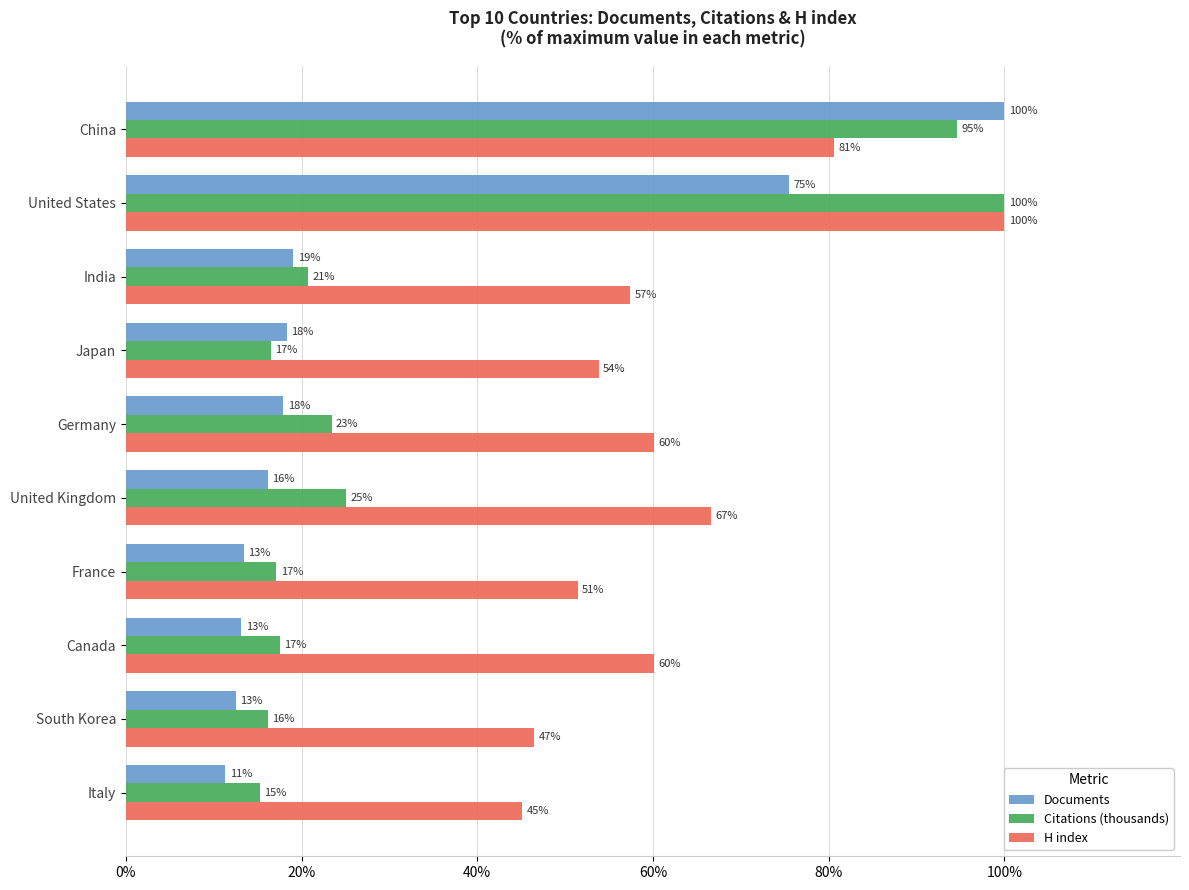

Which series has the largest total across all categories?

H index